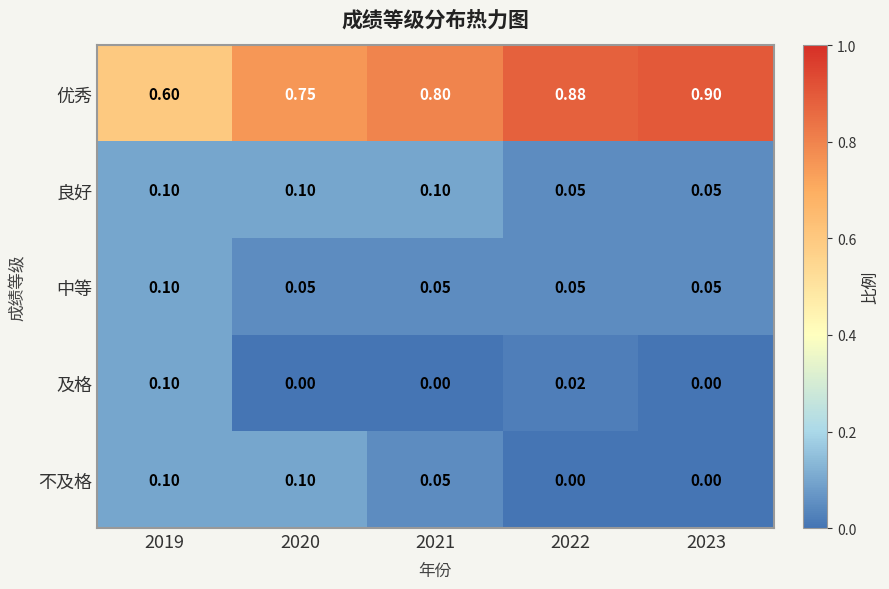

Which series has the largest total across all categories?

优秀